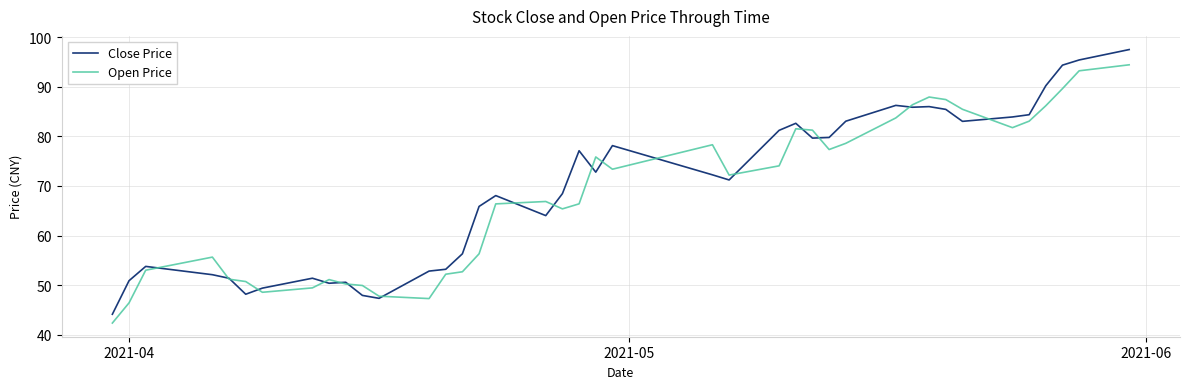

Which series has the largest range (max minus min)?

Close Price